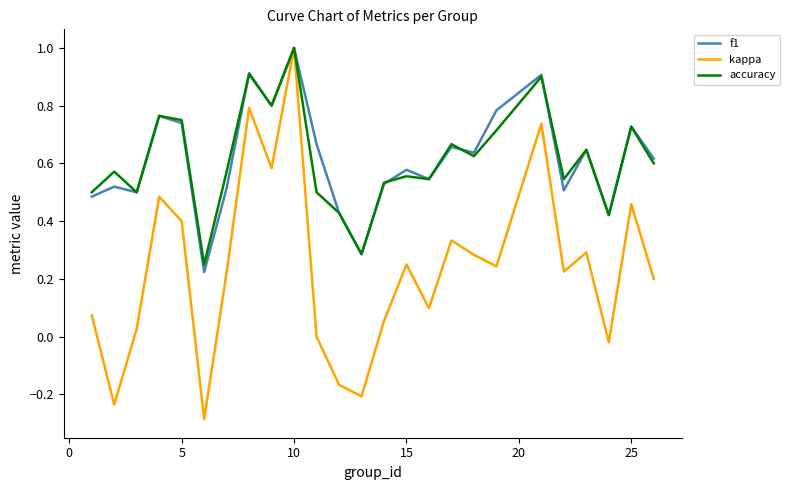

What is the maximum value for kappa?

1.0